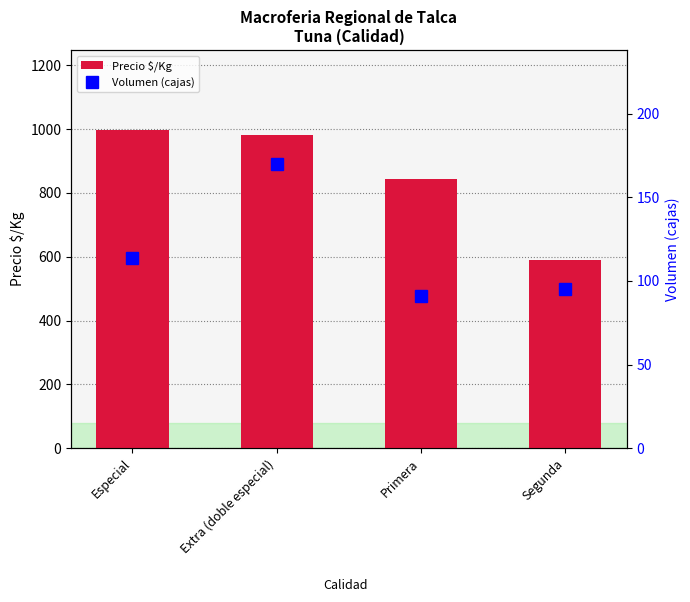

What is the difference between the Volumen (cajas) values at Especial and Primera?

22.5